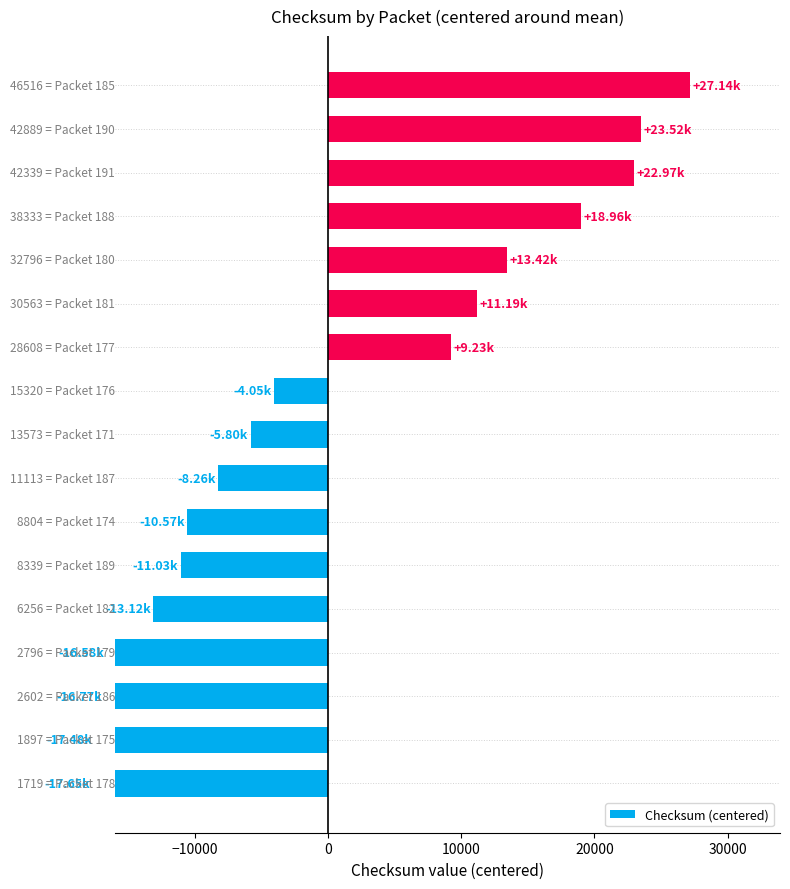

What is the maximum value shown in the chart?

27142.7